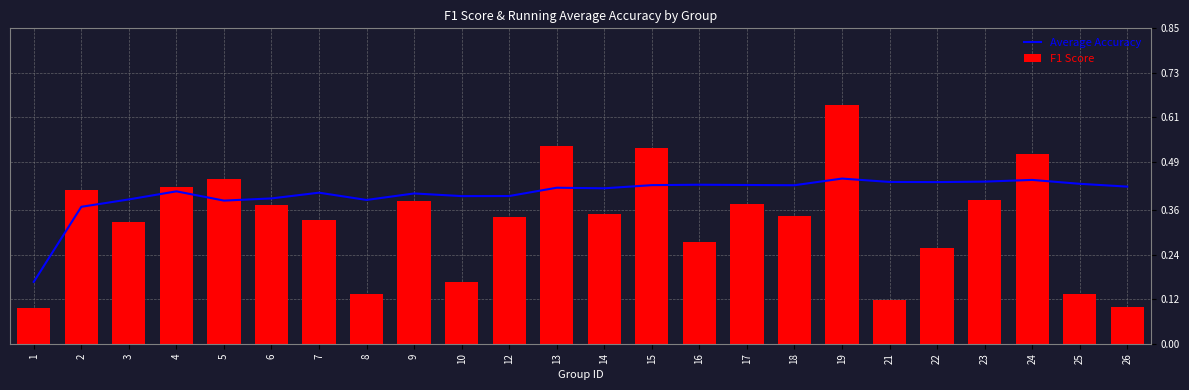

At how many categories does at least one series exceed 0?

24